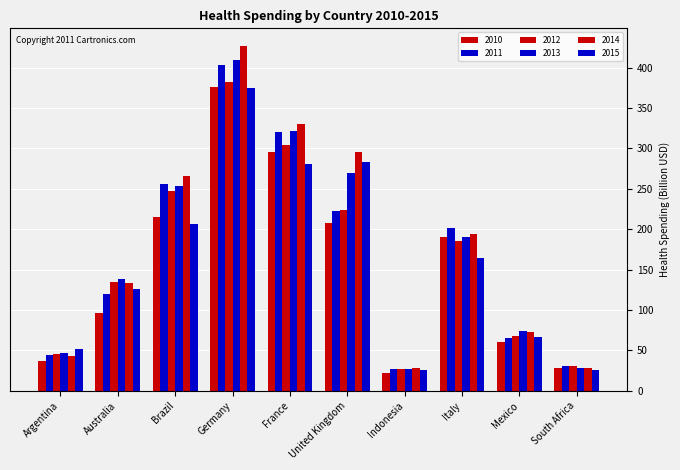

Which category has the highest value in the 2012 series?

Germany